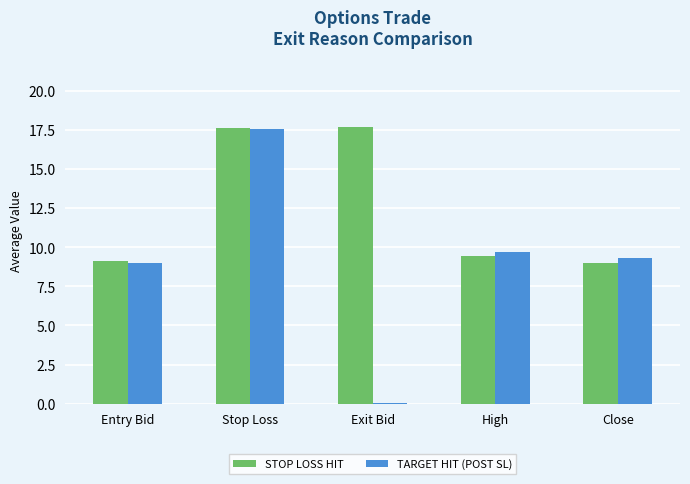

Where is STOP LOSS HIT nearest to the value 13?

High